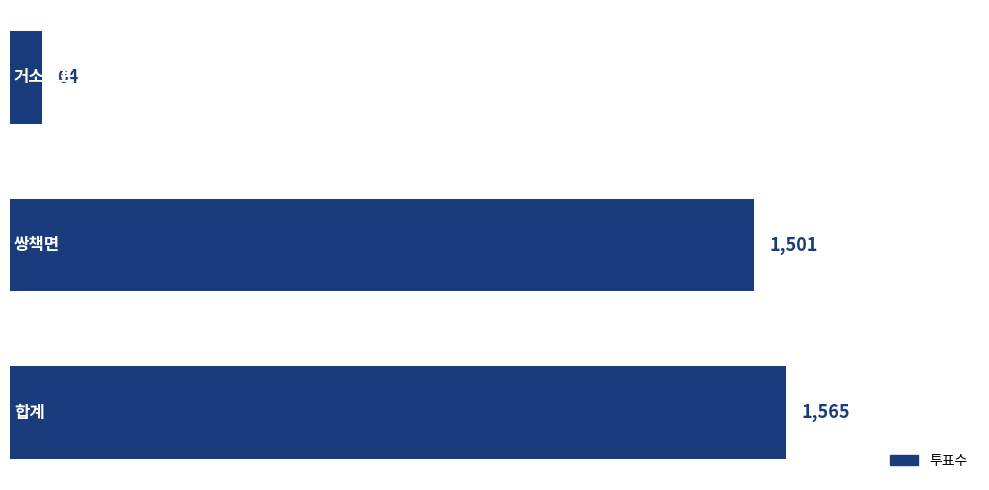

What is the value of the 3rd bar from the top?

1565